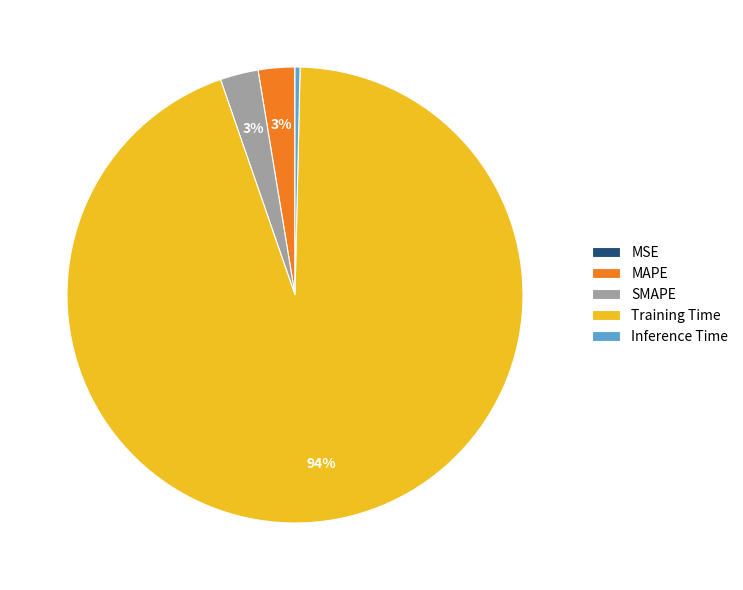

Is it true that SMAPE is 3% of the pie?

True